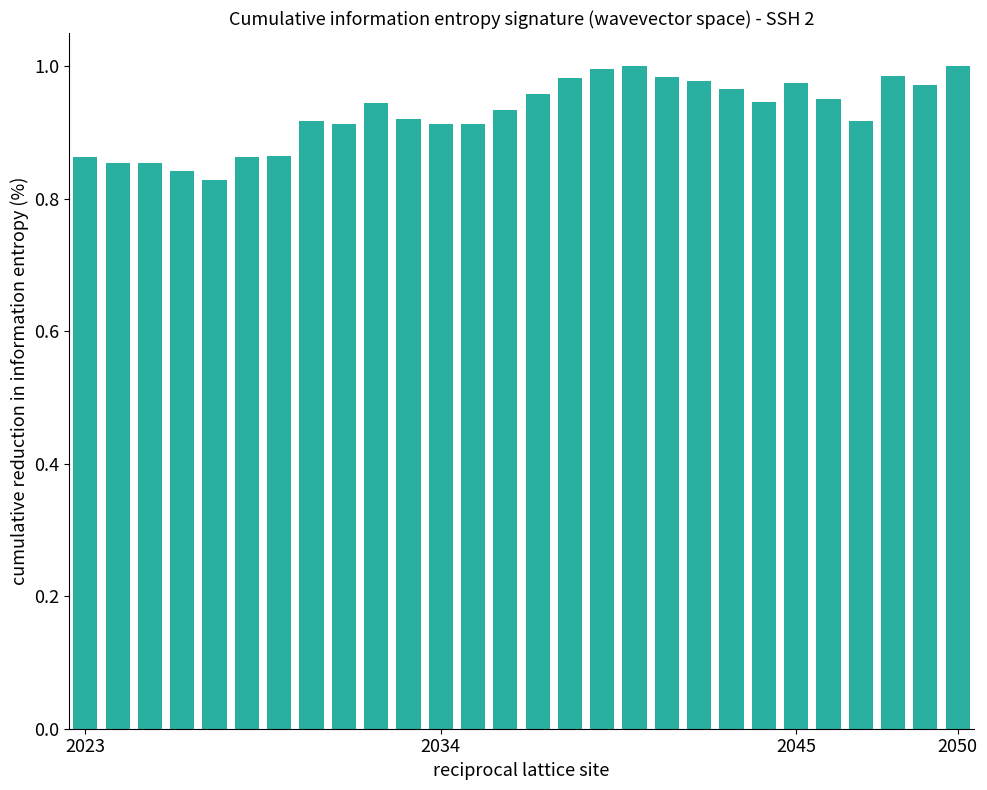

What is the sum of all values?

26.0